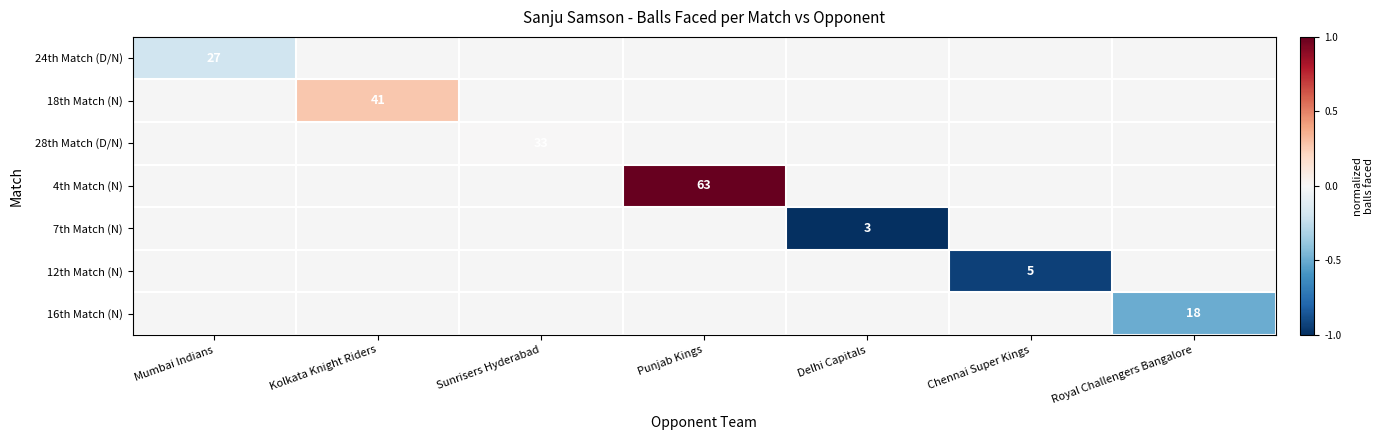

Which series has the widest spread of values?

24th Match (D/N)